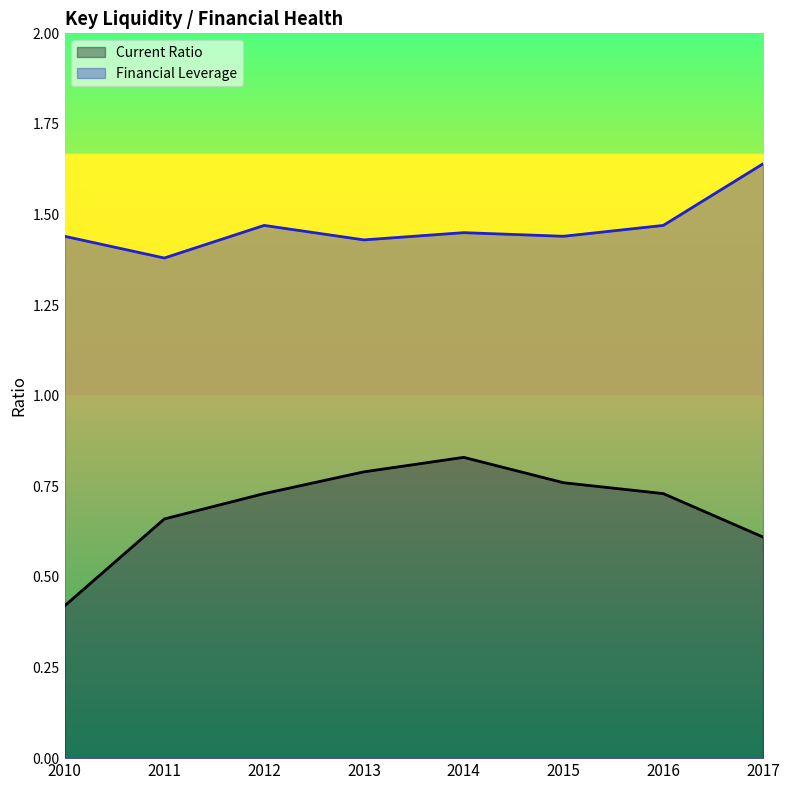

Which series has the largest range (max minus min)?

Current Ratio